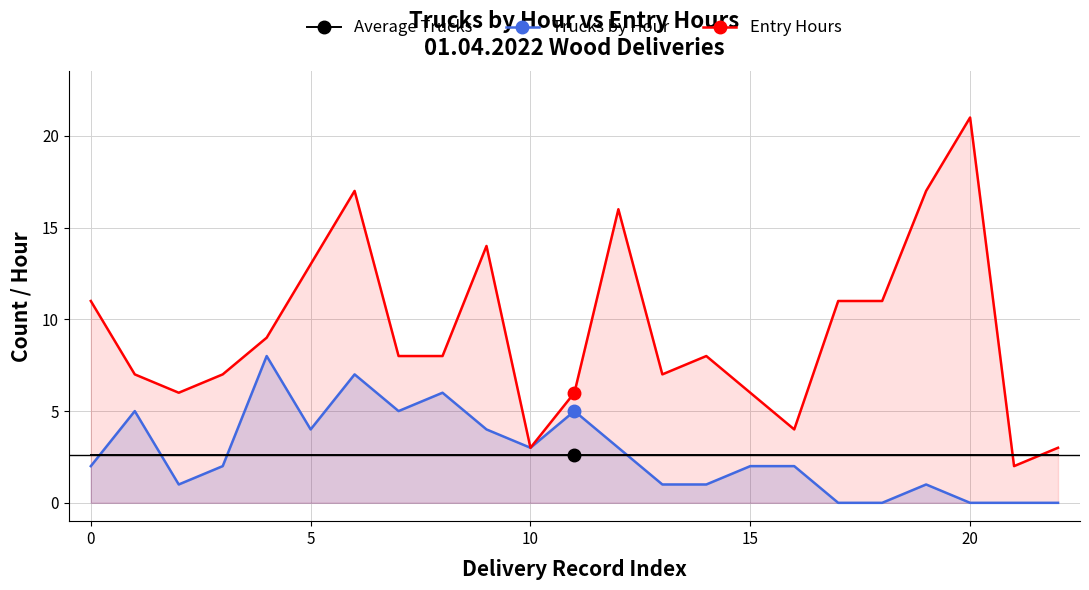

Which series has the largest total across all categories?

Entry Hours